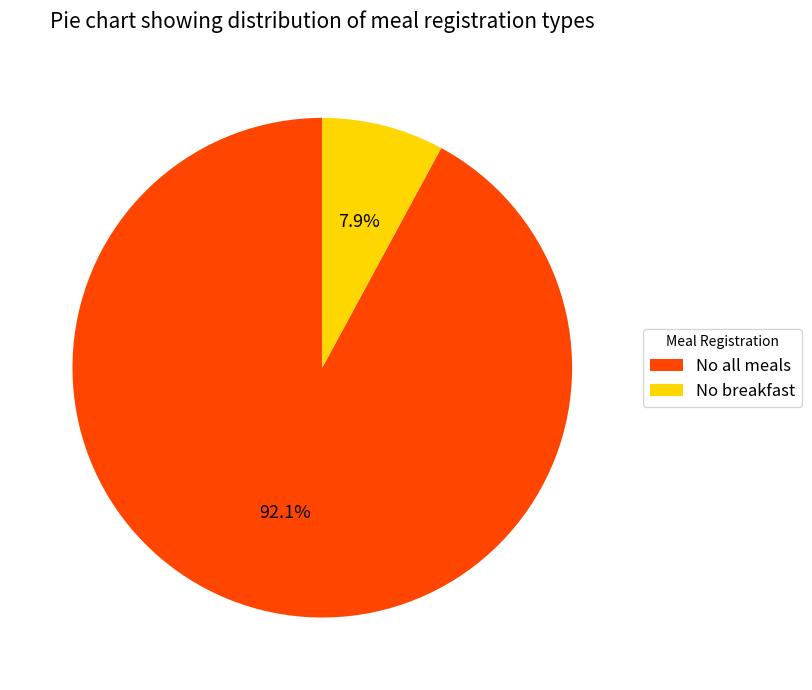

What is the smallest slice in the pie chart?

No breakfast